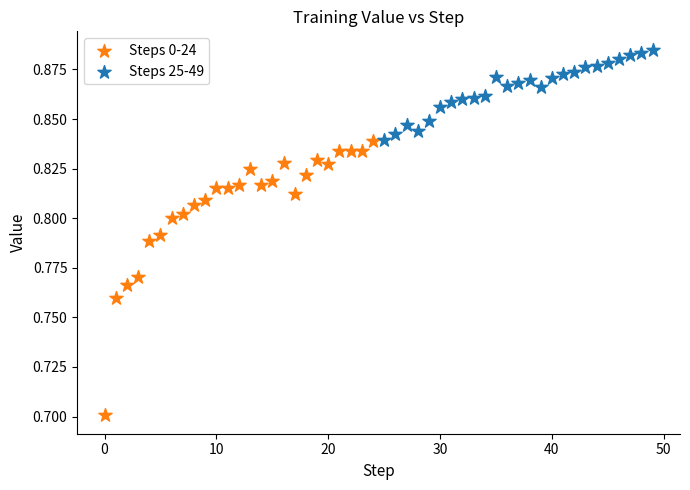

Which series reaches the maximum Y coordinate?

Steps 25-49